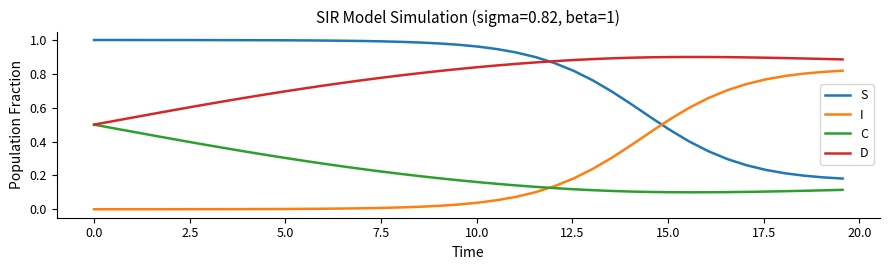

After their last crossing, which series has the higher values: D or S?

D